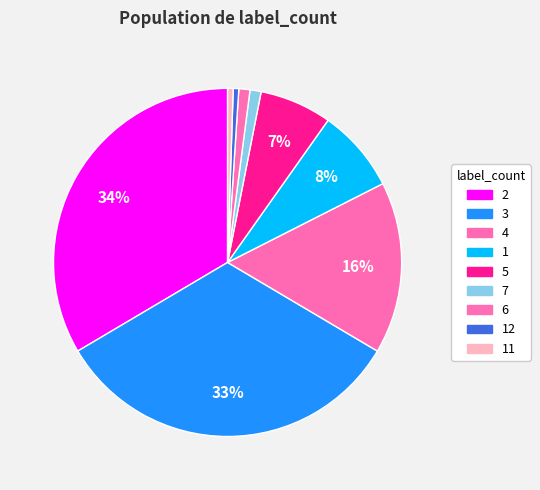

Count the number of slices in the pie.

9